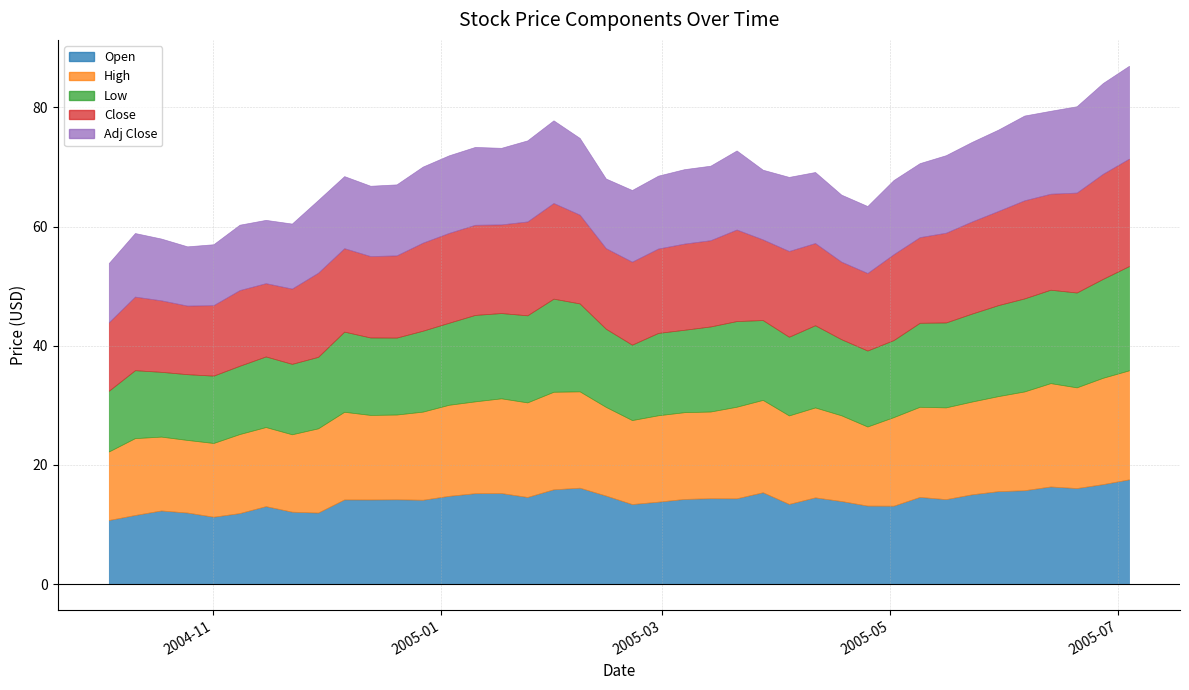

Reading left to right, extract all data points from this chart.

Open: 2004-10-04=10.8	2004-10-11=11.6	2004-10-18=12.3	2004-10-25=12.0	2004-11-01=11.3	2004-11-08=11.9	2004-11-15=13.1	2004-11-22=12.1	2004-11-29=12.0	2004-12-06=14.2	2004-12-13=14.2	2004-12-20=14.2	2004-12-27=14.1	2005-01-03=14.8	2005-01-10=15.2	2005-01-17=15.3	2005-01-24=14.6	2005-01-31=15.9	2005-02-07=16.2	2005-02-14=14.8	2005-02-21=13.4	2005-02-28=13.8	2005-03-07=14.3	2005-03-14=14.4	2005-03-21=14.4	2005-03-28=15.4	2005-04-04=13.4	2005-04-11=14.5	2005-04-18=13.9	2005-04-25=13.2	2005-05-02=13.2	2005-05-09=14.6	2005-05-16=14.2	2005-05-23=15.1	2005-05-30=15.6	2005-06-06=15.7	2005-06-13=16.4	2005-06-20=16.1	2005-06-27=16.8	2005-07-04=17.6
High: 2004-10-04=11.5	2004-10-11=12.9	2004-10-18=12.4	2004-10-25=12.2	2004-11-01=12.4	2004-11-08=13.3	2004-11-15=13.3	2004-11-22=13.0	2004-11-29=14.1	2004-12-06=14.7	2004-12-13=14.2	2004-12-20=14.2	2004-12-27=14.8	2005-01-03=15.3	2005-01-10=15.4	2005-01-17=15.9	2005-01-24=15.9	2005-01-31=16.4	2005-02-07=16.2	2005-02-14=14.9	2005-02-21=14.1	2005-02-28=14.5	2005-03-07=14.6	2005-03-14=14.6	2005-03-21=15.4	2005-03-28=15.5	2005-04-04=14.8	2005-04-11=15.1	2005-04-18=14.4	2005-04-25=13.3	2005-05-02=14.9	2005-05-09=15.1	2005-05-16=15.4	2005-05-23=15.6	2005-05-30=15.9	2005-06-06=16.6	2005-06-13=17.3	2005-06-20=16.9	2005-06-27=17.8	2005-07-04=18.3
Low: 2004-10-04=10.2	2004-10-11=11.4	2004-10-18=10.9	2004-10-25=11.0	2004-11-01=11.3	2004-11-08=11.5	2004-11-15=11.8	2004-11-22=11.8	2004-11-29=12.0	2004-12-06=13.5	2004-12-13=13.0	2004-12-20=12.9	2004-12-27=13.6	2005-01-03=13.8	2005-01-10=14.5	2005-01-17=14.3	2005-01-24=14.6	2005-01-31=15.6	2005-02-07=14.8	2005-02-14=13.1	2005-02-21=12.7	2005-02-28=13.8	2005-03-07=13.8	2005-03-14=14.3	2005-03-21=14.4	2005-03-28=13.4	2005-04-04=13.2	2005-04-11=13.8	2005-04-18=12.8	2005-04-25=12.8	2005-05-02=12.9	2005-05-09=14.1	2005-05-16=14.2	2005-05-23=14.8	2005-05-30=15.3	2005-06-06=15.6	2005-06-13=15.7	2005-06-20=15.9	2005-06-27=16.6	2005-07-04=17.5
Close: 2004-10-04=11.5	2004-10-11=12.3	2004-10-18=12.0	2004-10-25=11.5	2004-11-01=11.8	2004-11-08=12.7	2004-11-15=12.3	2004-11-22=12.6	2004-11-29=14.1	2004-12-06=14.0	2004-12-13=13.7	2004-12-20=13.8	2004-12-27=14.8	2005-01-03=15.1	2005-01-10=15.1	2005-01-17=14.9	2005-01-24=15.8	2005-01-31=16.1	2005-02-07=14.9	2005-02-14=13.5	2005-02-21=13.9	2005-02-28=14.2	2005-03-07=14.5	2005-03-14=14.5	2005-03-21=15.4	2005-03-28=13.5	2005-04-04=14.4	2005-04-11=13.8	2005-04-18=13.0	2005-04-25=13.0	2005-05-02=14.4	2005-05-09=14.4	2005-05-16=15.1	2005-05-23=15.5	2005-05-30=15.8	2005-06-06=16.5	2005-06-13=16.1	2005-06-20=16.8	2005-06-27=17.6	2005-07-04=18.0
Adj Close: 2004-10-04=9.9	2004-10-11=10.7	2004-10-18=10.4	2004-10-25=9.9	2004-11-01=10.2	2004-11-08=11.0	2004-11-15=10.6	2004-11-22=10.9	2004-11-29=12.2	2004-12-06=12.1	2004-12-13=11.8	2004-12-20=11.9	2004-12-27=12.8	2005-01-03=13.0	2005-01-10=13.1	2005-01-17=12.9	2005-01-24=13.6	2005-01-31=13.9	2005-02-07=12.9	2005-02-14=11.7	2005-02-21=12.0	2005-02-28=12.2	2005-03-07=12.5	2005-03-14=12.5	2005-03-21=13.3	2005-03-28=11.7	2005-04-04=12.4	2005-04-11=11.9	2005-04-18=11.2	2005-04-25=11.2	2005-05-02=12.4	2005-05-09=12.4	2005-05-16=13.0	2005-05-23=13.4	2005-05-30=13.7	2005-06-06=14.2	2005-06-13=13.9	2005-06-20=14.5	2005-06-27=15.2	2005-07-04=15.6